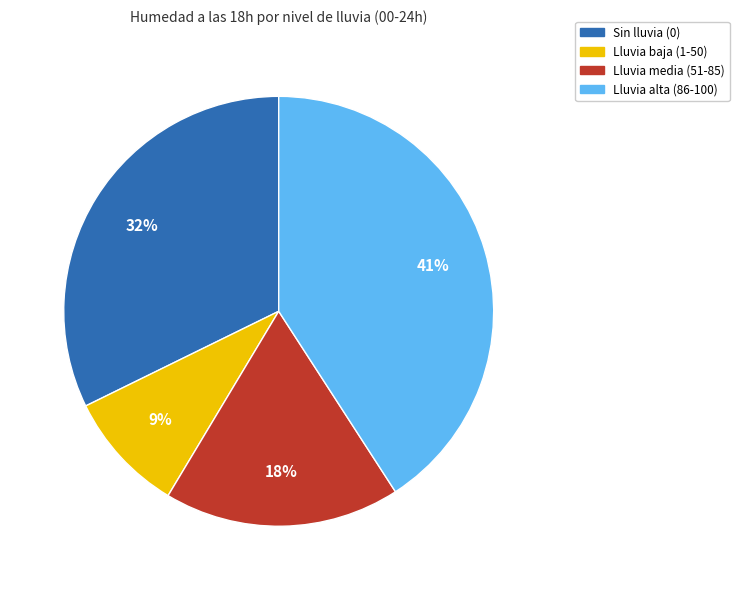

Count the number of slices in the pie.

4